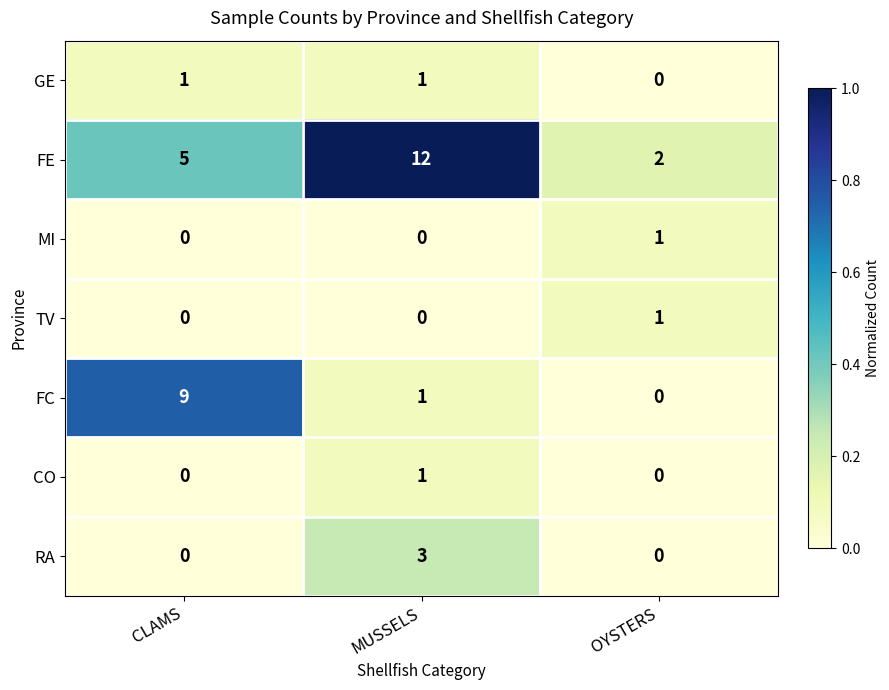

What is the average value of the FC series?

3